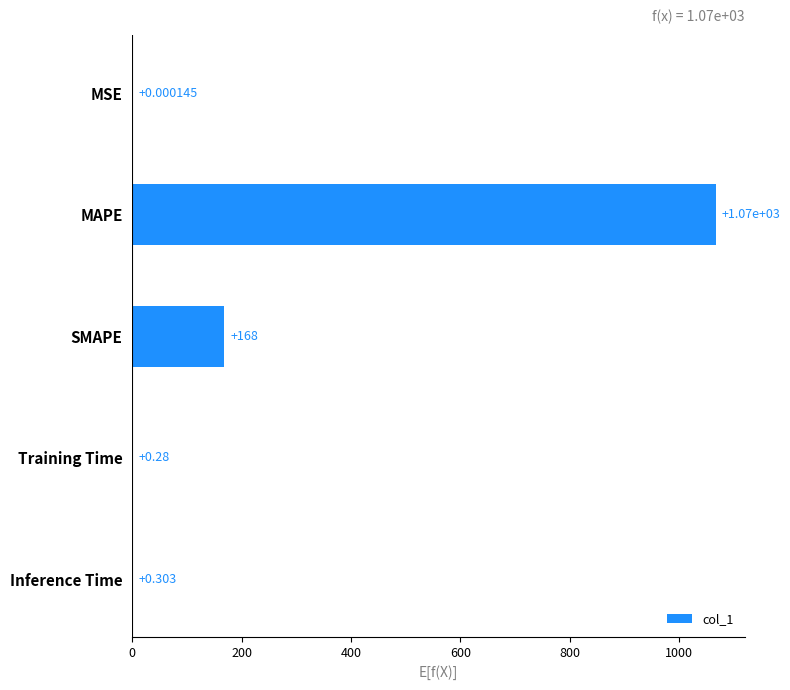

At which label is the value closest to 533?

SMAPE